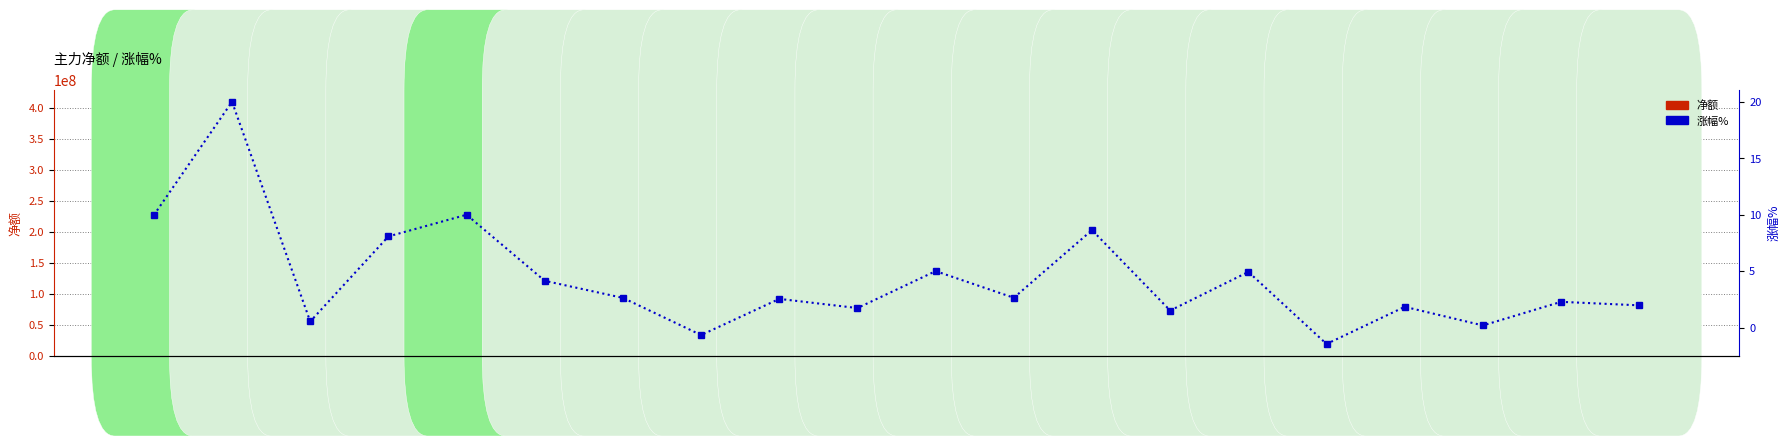

How many series are shown in this chart?

2